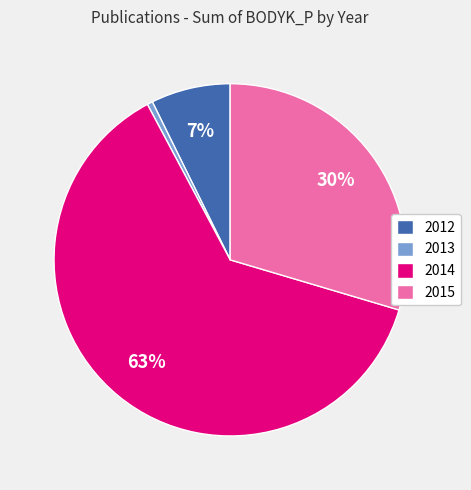

Is it true that 2015 is 30% of the pie?

True